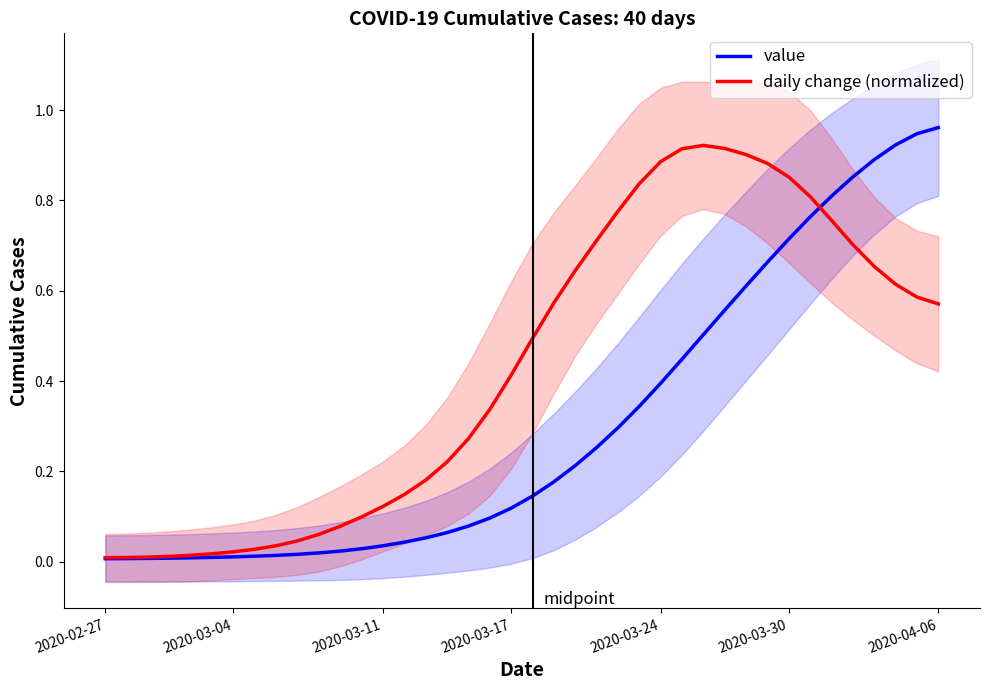

True or false: daily change (normalized) and value intersect in this chart.

True